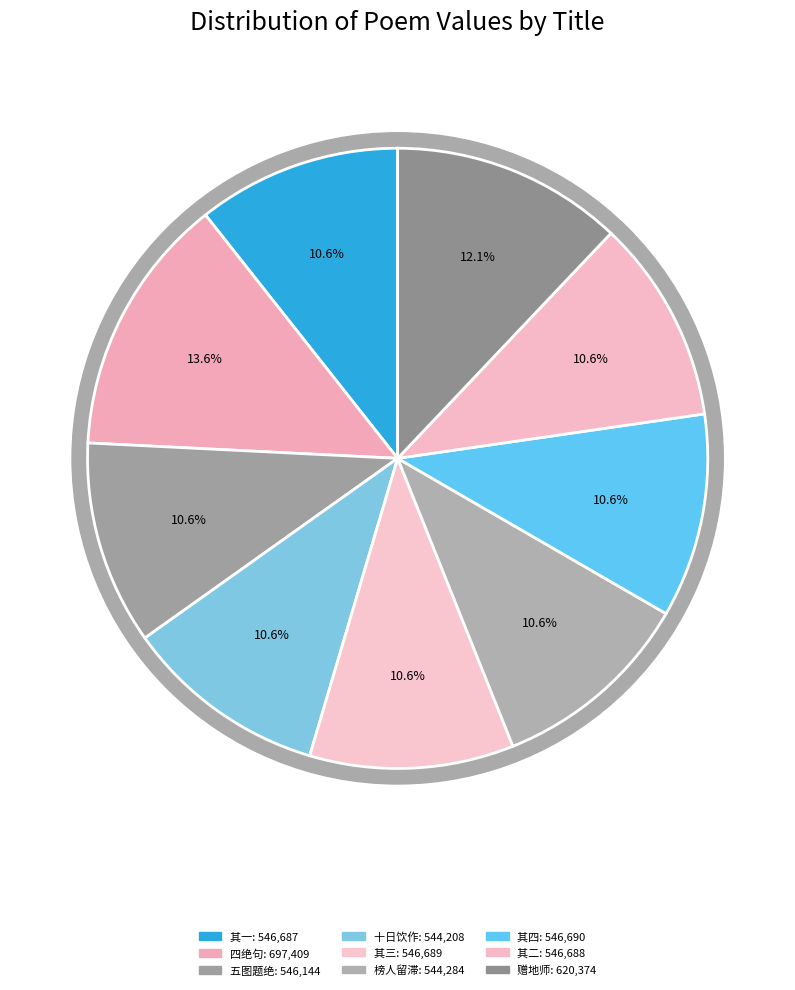

What is the total percentage of 潞河留别王行父袁微之李本建徐象先四绝句 其四 and 赠地师徐象明为区大参得梦中之地?

22.7%